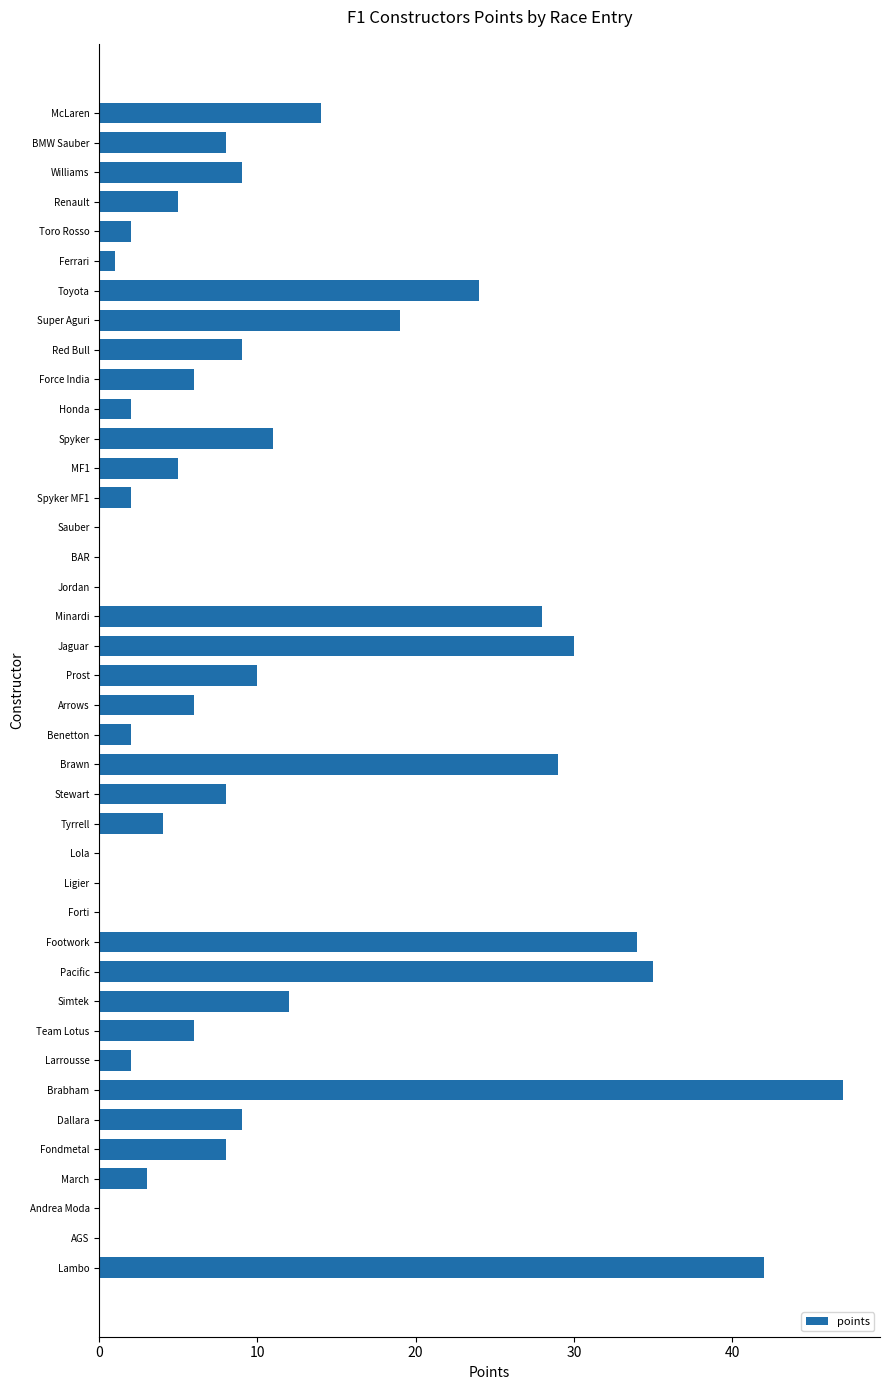

True or false: the data shows 5 at MF1.

True